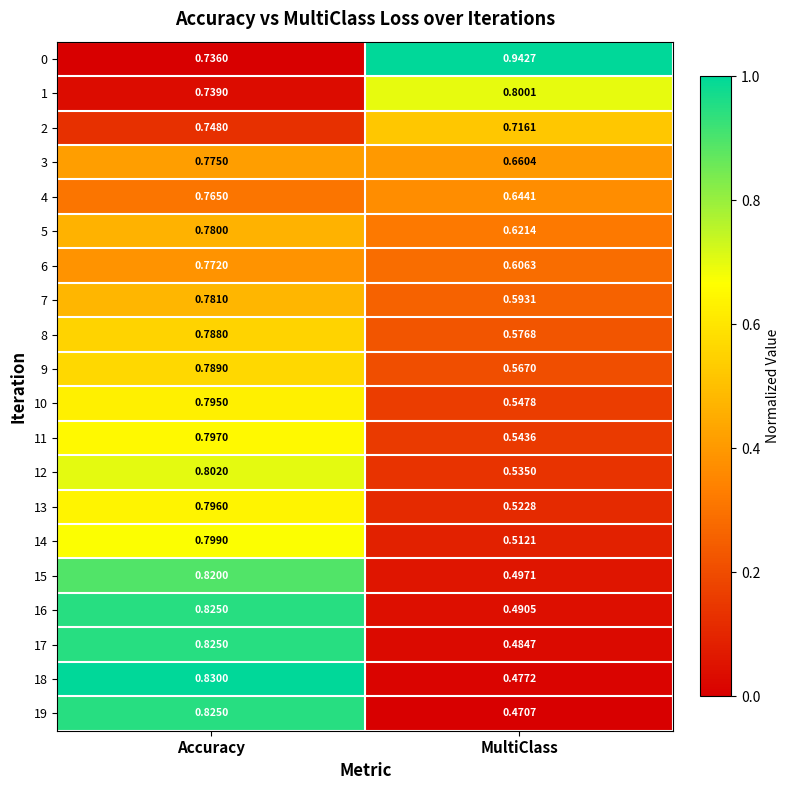

Is the value of 4 at MultiClass greater than the value of 1 at Accuracy?

No